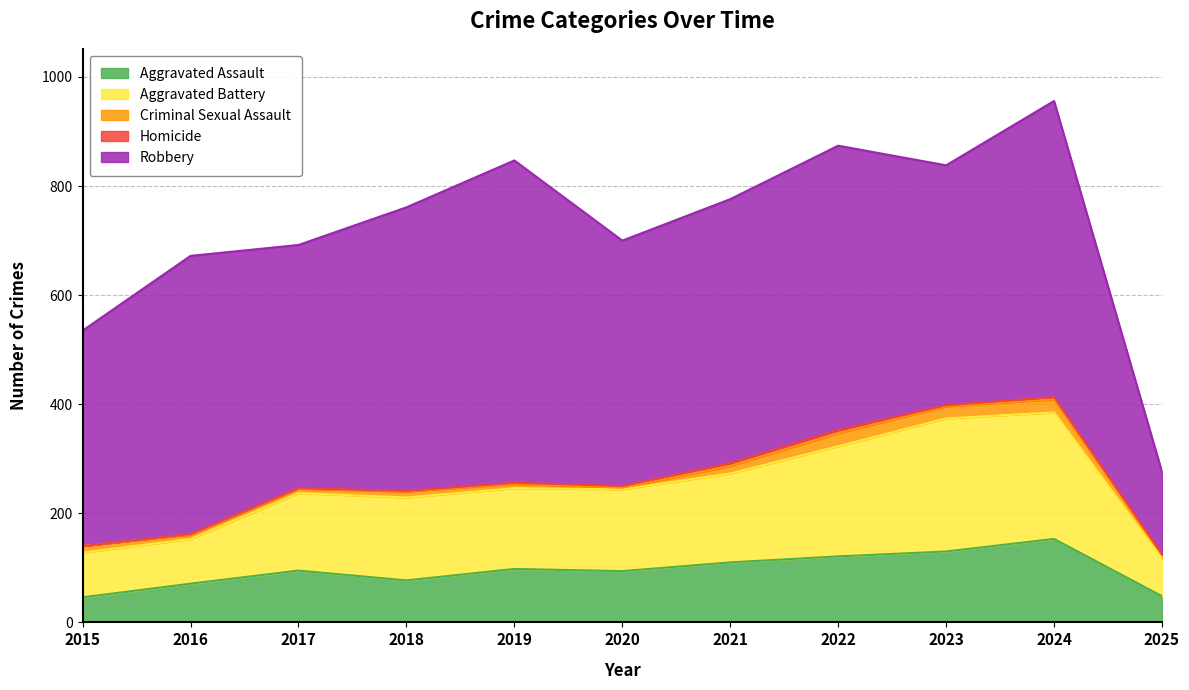

True or false: Homicide has a value of 5 at 2020.

False